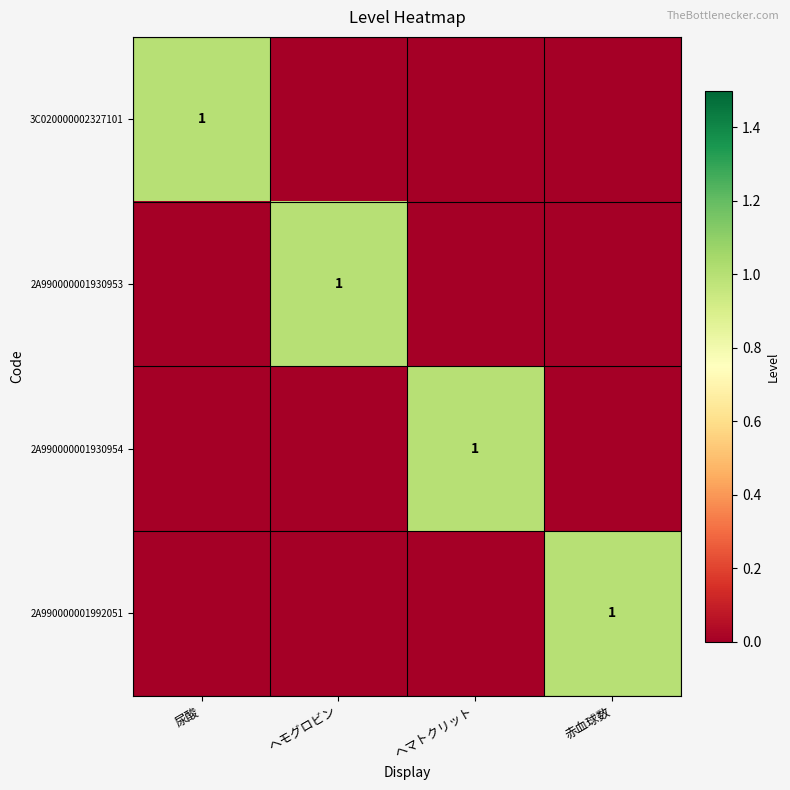

True or false: 2A990000001992051 has a value of 1 at 赤血球数.

True